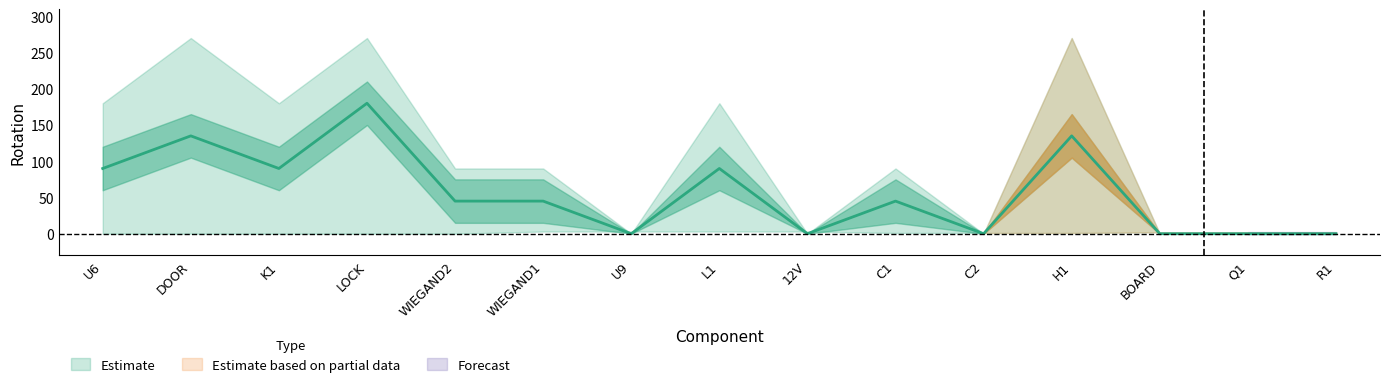

What is the average value of the upper_bound series?

108